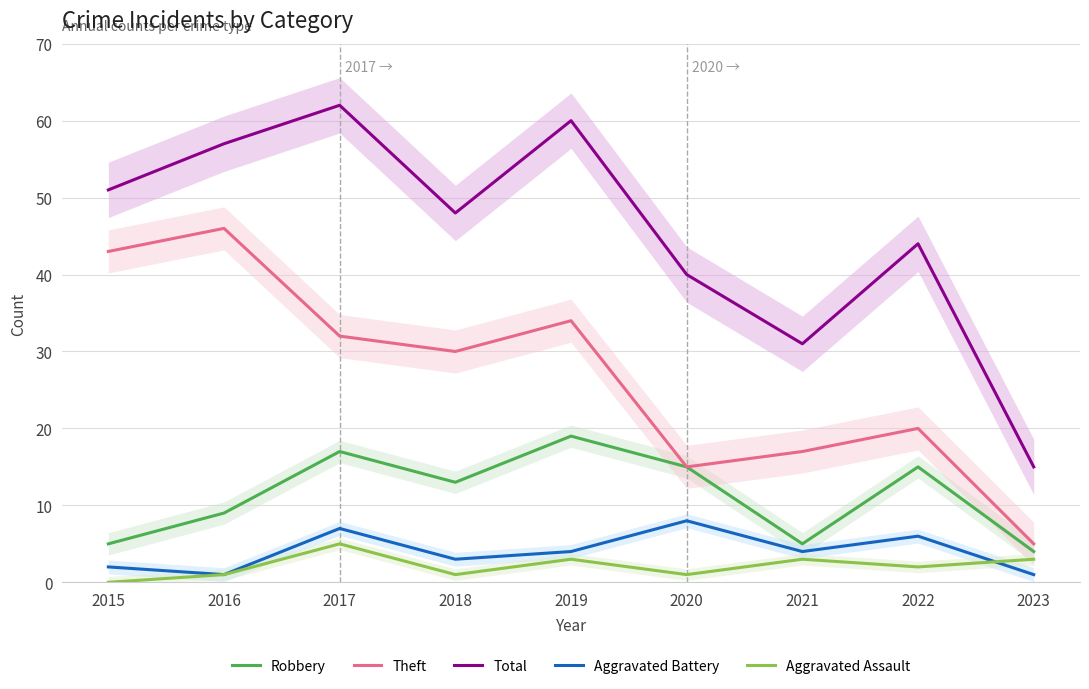

Between 2018 and 2022, which series saw the biggest shift?

Theft